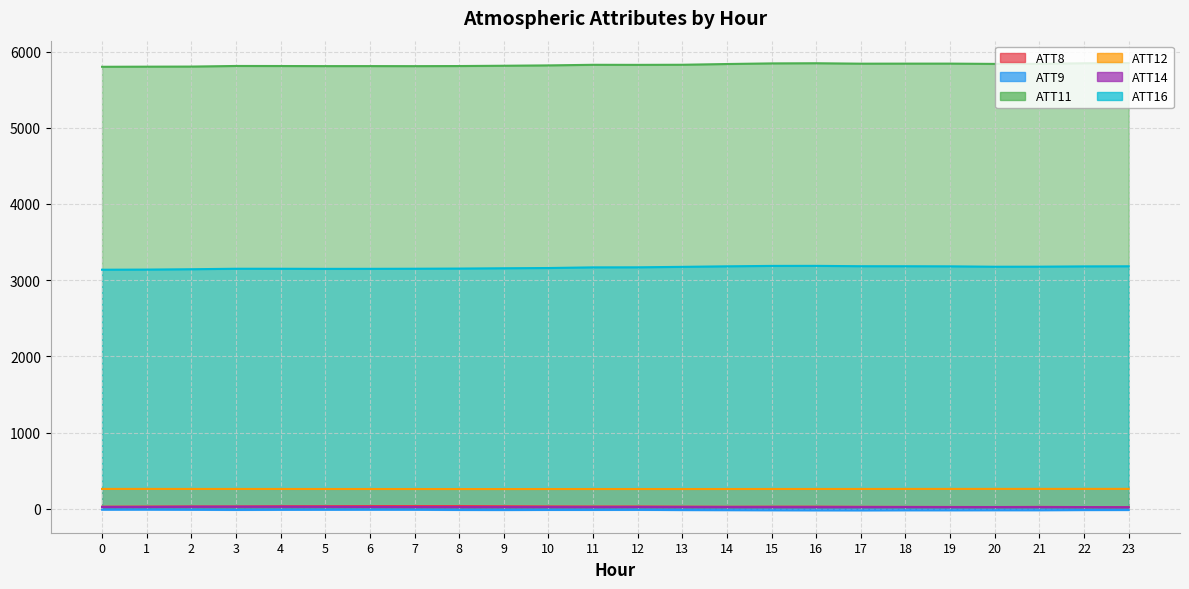

What is the difference between the ATT16 values at 7 and 14?

31.8